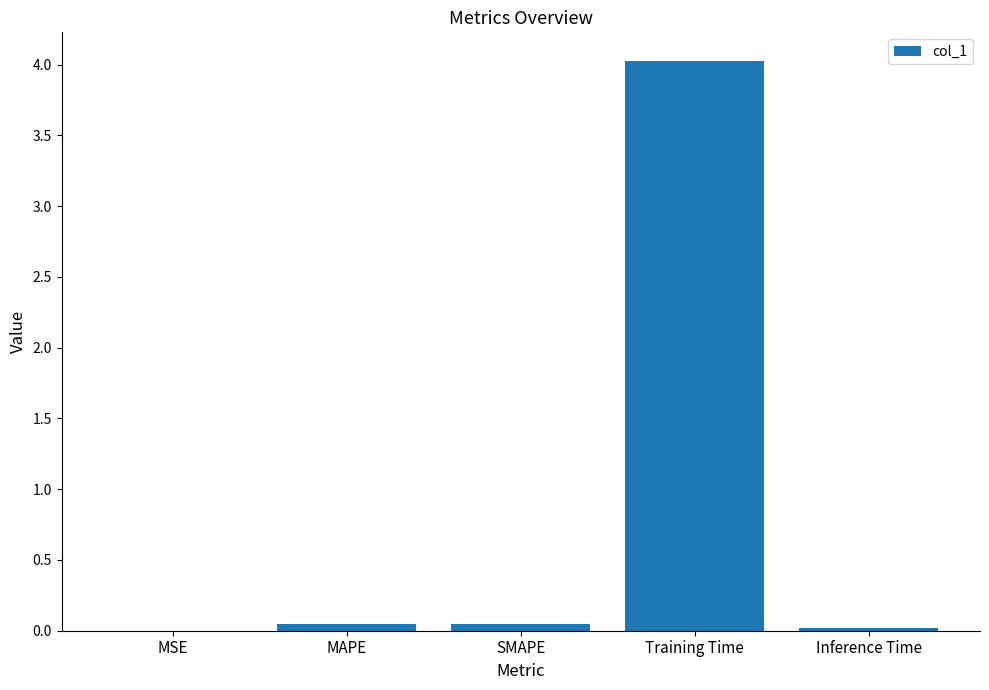

Does the chart contain stacked bars?

No